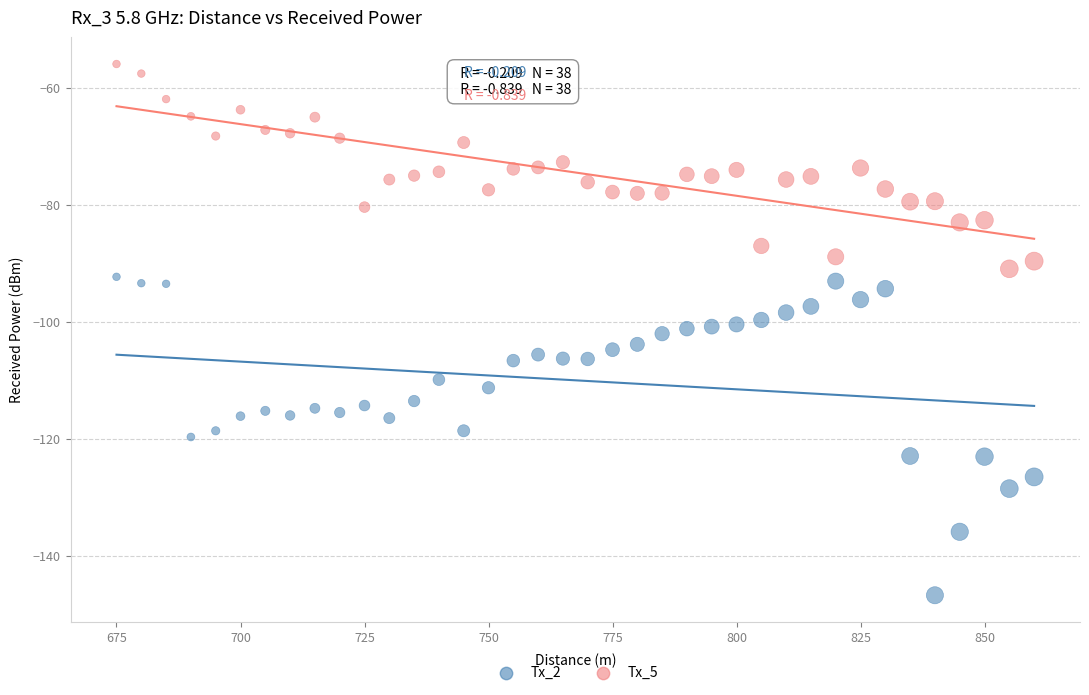

Across all data points, what is the range of X values (max minus min)?

185.0